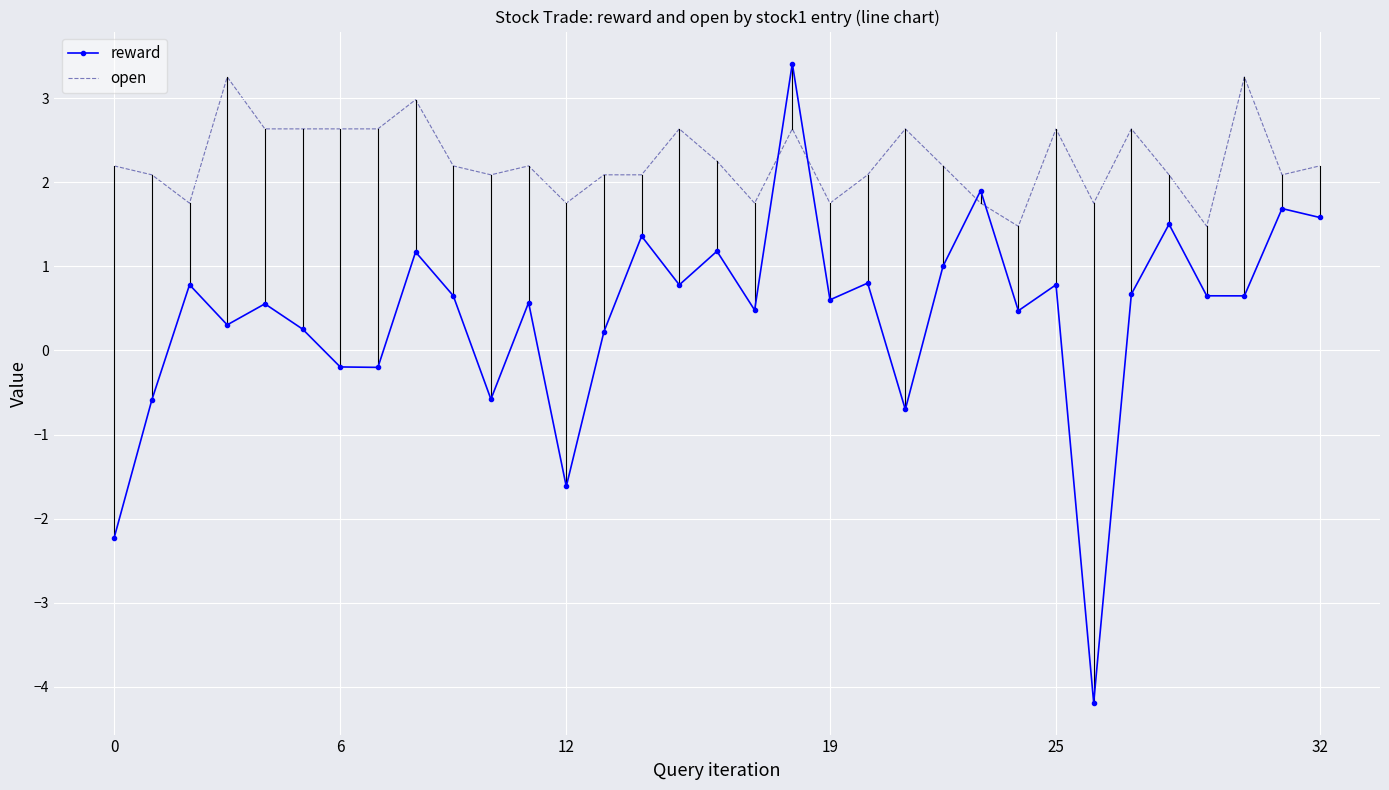

Count the number of data series in this chart.

2